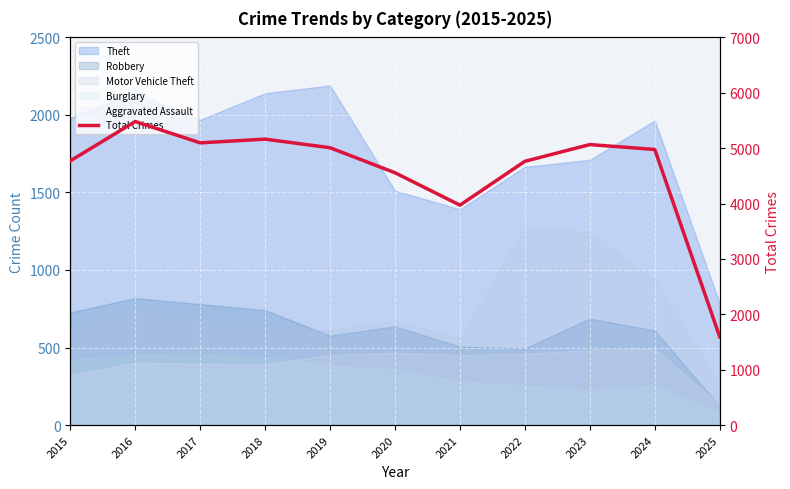

What is the change in value from 2016 to 2024?

-505